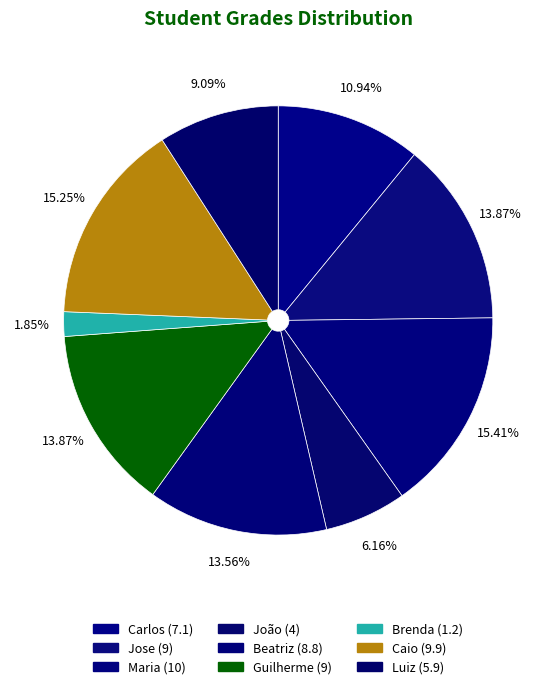

Count the number of slices in the pie.

9